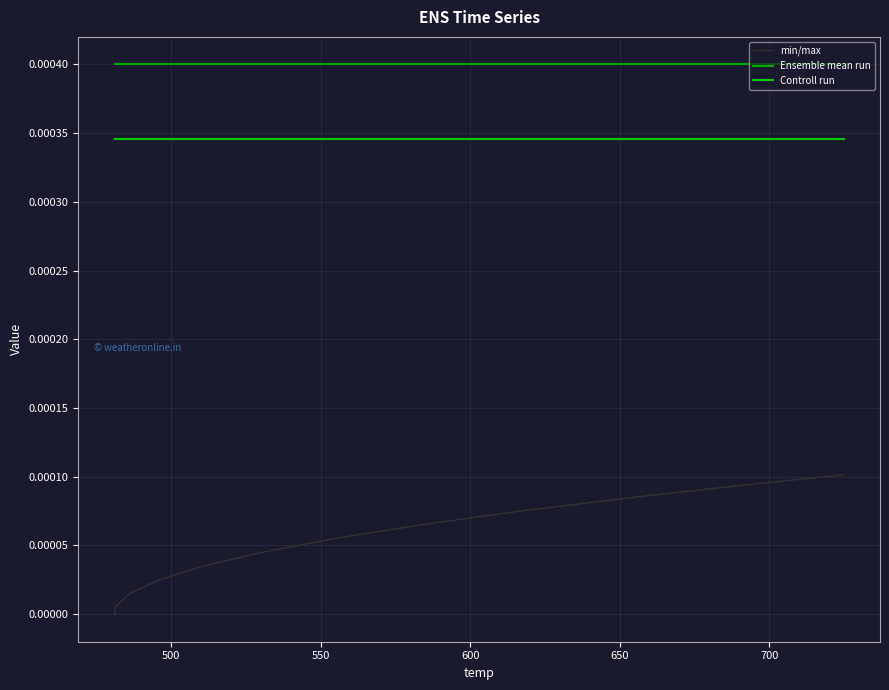

How many lines are shown in the chart?

3